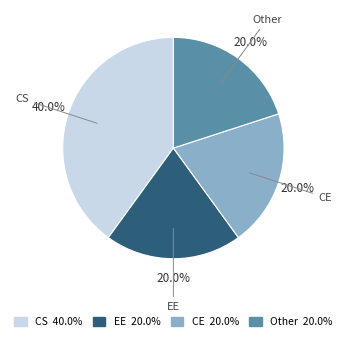

What percentage is NOT represented by EE?

80.0%